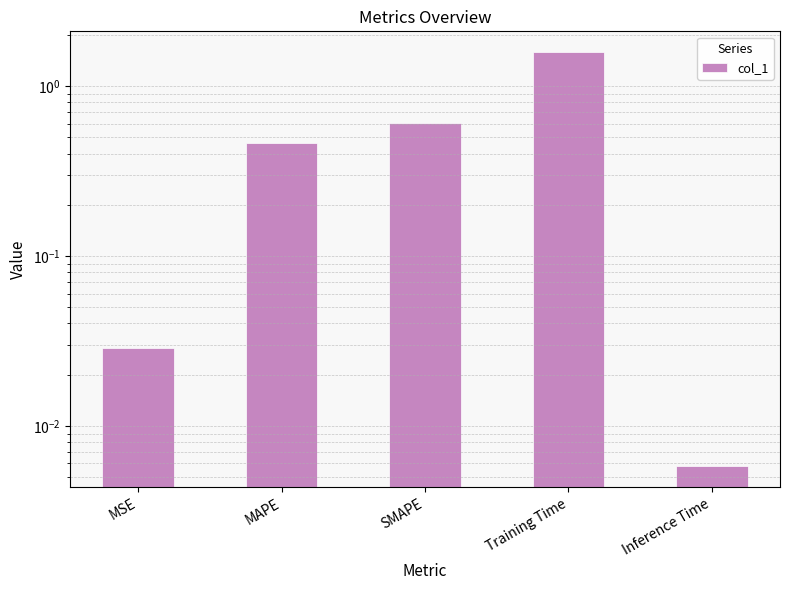

What is the greatest value displayed?

1.6